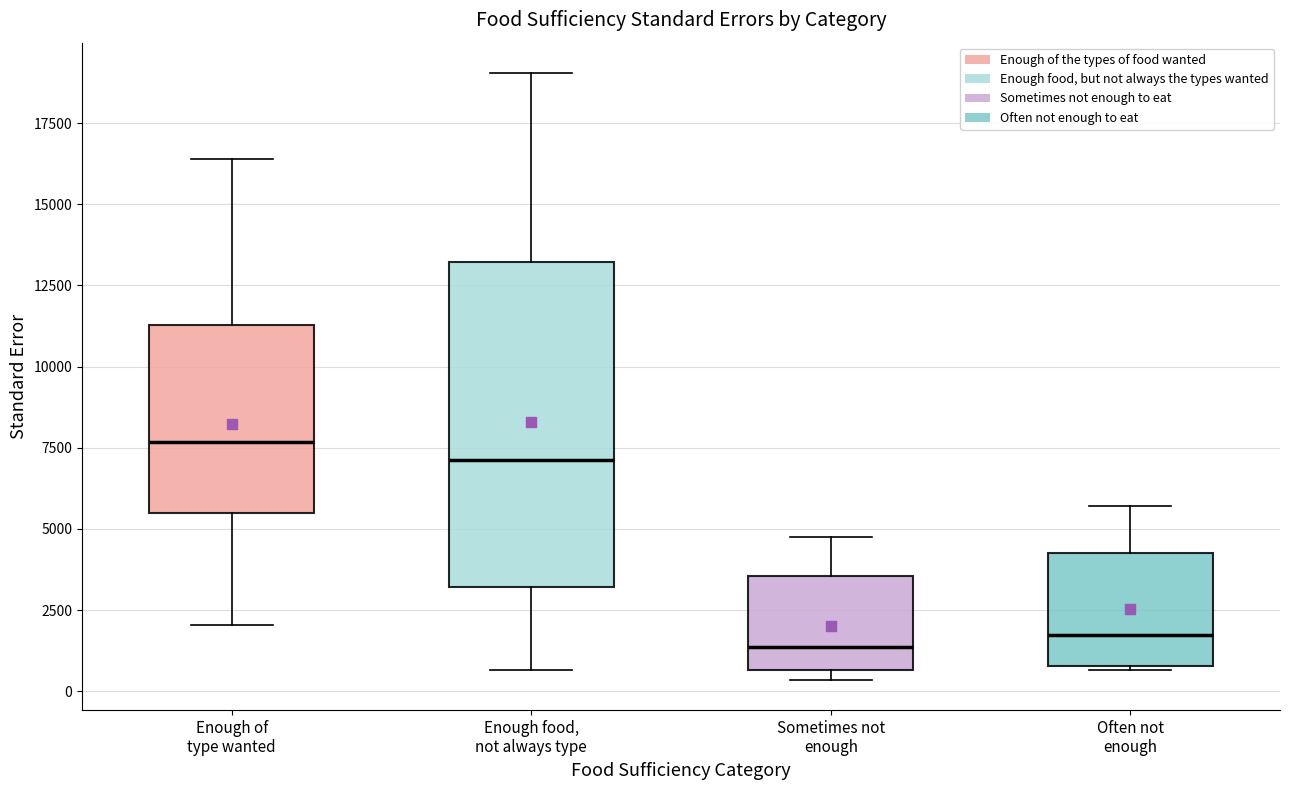

Reading left to right, transcribe this box plot: for each box, give where its median line is, the range the box spans, and where its two whiskers end, as read against the y-axis. The values are not printed on the chart, so give them approximately, as read against the axis.

Enough of type wanted: median 7500, box 5500 to 11500, whiskers 2000 to 16500
Enough food, not always type: median 7000, box 3000 to 13000, whiskers 500 to 19000
Sometimes not enough: median 1500, box 500 to 3500, whiskers 500 (just below the box's lower edge) to 5000
Often not enough: median 1500, box 1000 to 4500, whiskers 500 to 5500